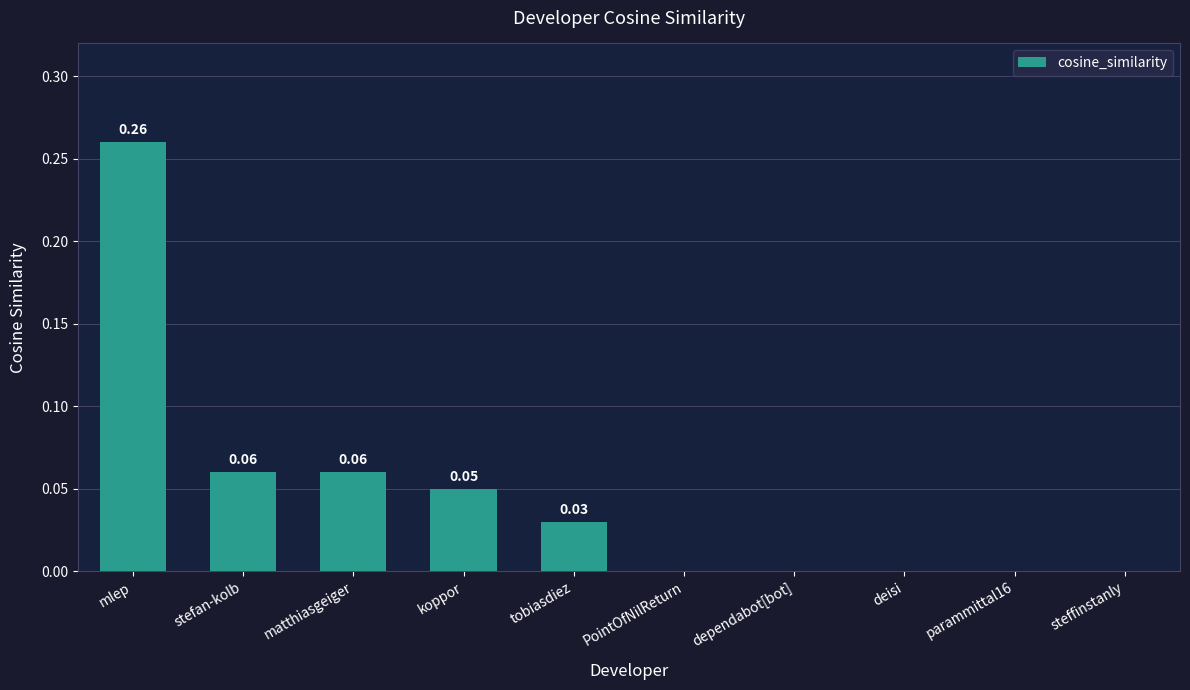

At which category does the chart reach its peak across all series?

mlep